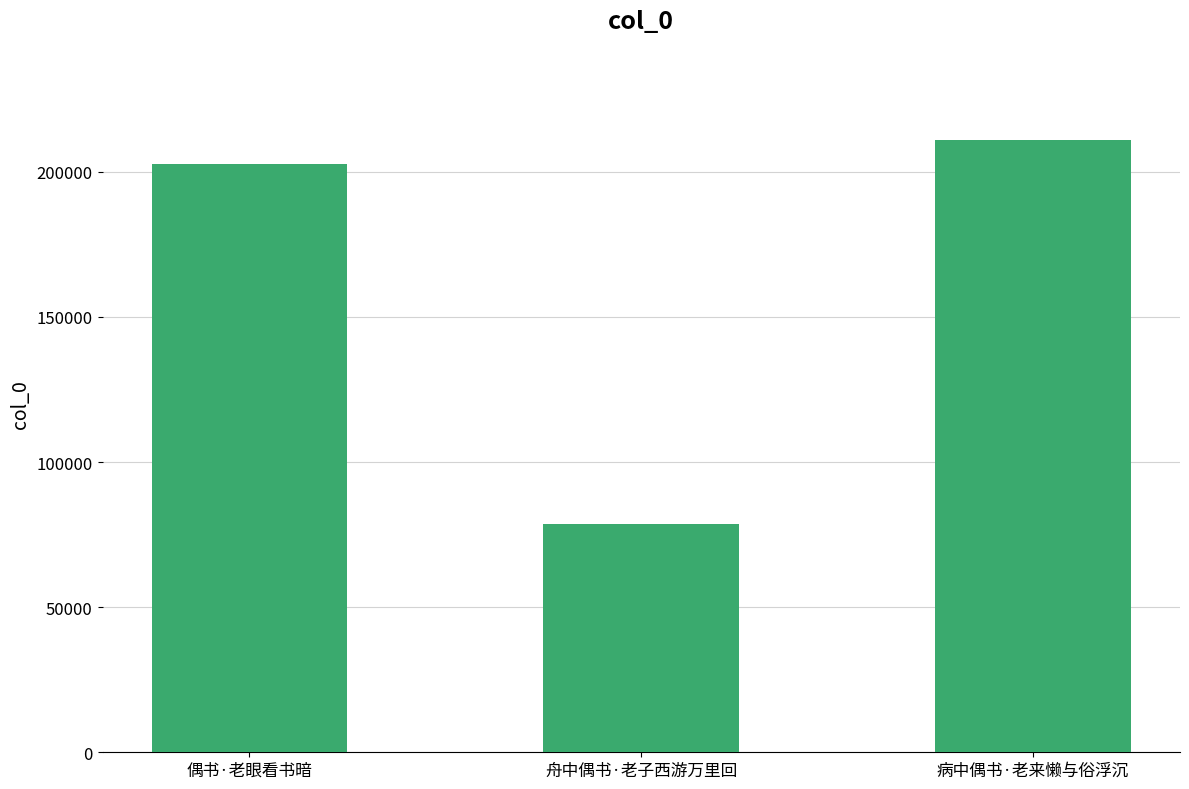

What position from the left is 舟中偶书·老子西游万里回?

2